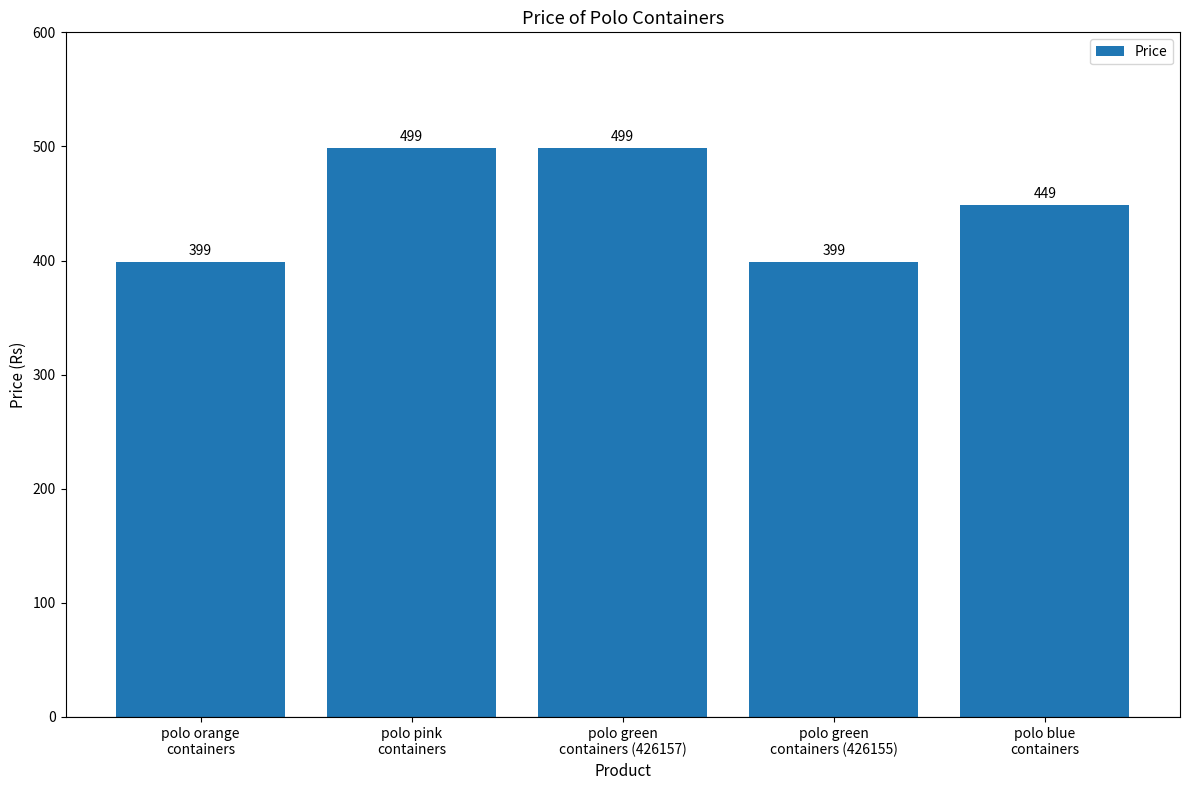

What is the greatest value displayed?

499